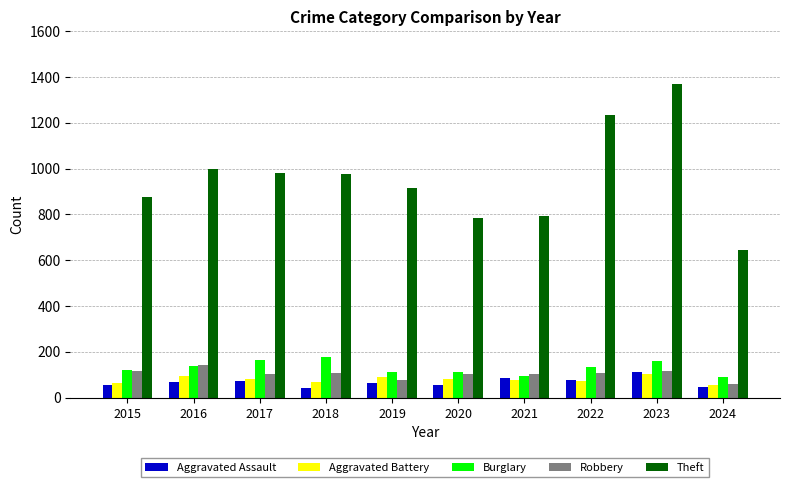

What is the difference between the second highest and second lowest values in the Robbery series?

42